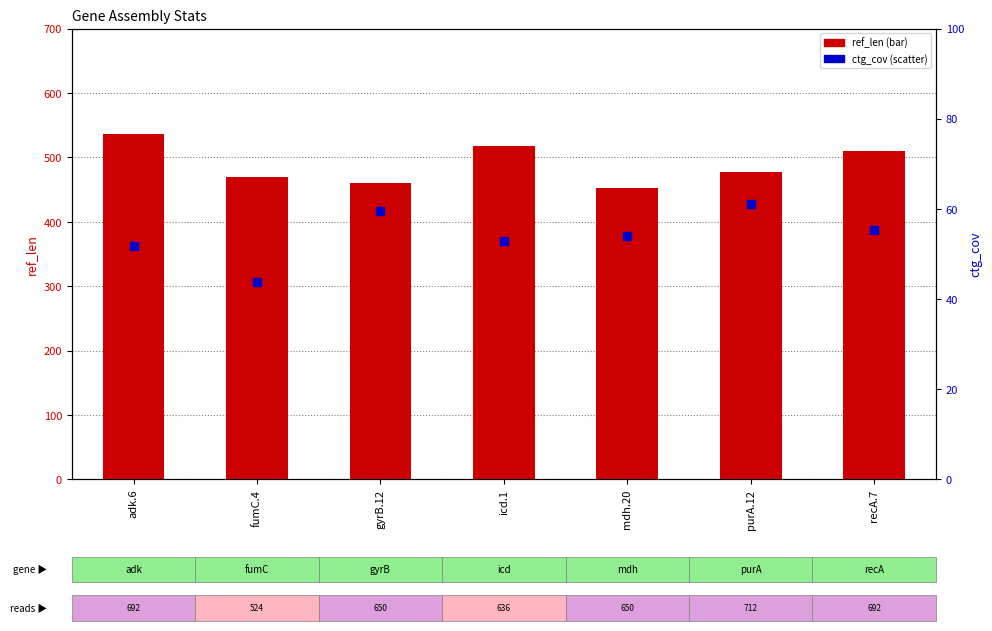

Which series reaches the minimum Y coordinate?

ctg_cov